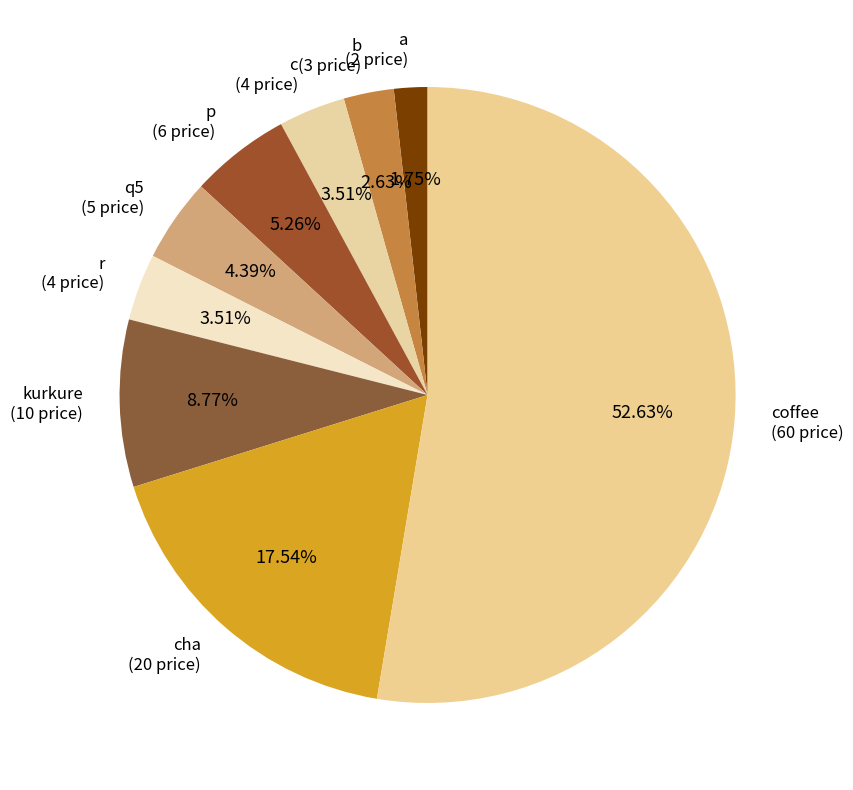

Is the sum of cha (20 price) and kurkure (10 price) greater than half?

No